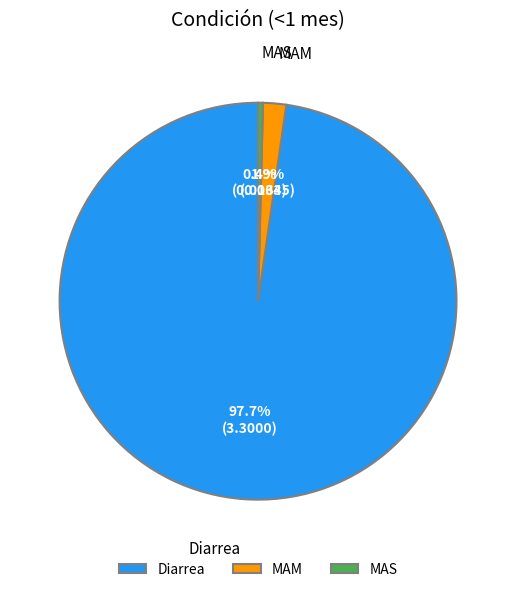

Rank the categories by value from lowest to highest.

MAS, MAM, Diarrea